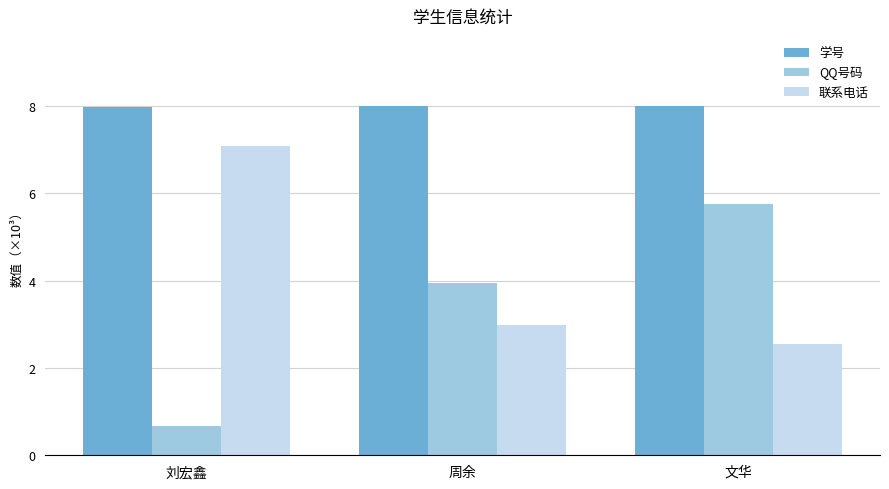

Reading left to right, what are all the values shown in this chart?

学号: 8.0	8.0	8.0
QQ号码: 0.7	3.9	5.8
联系电话: 7.1	3.0	2.6